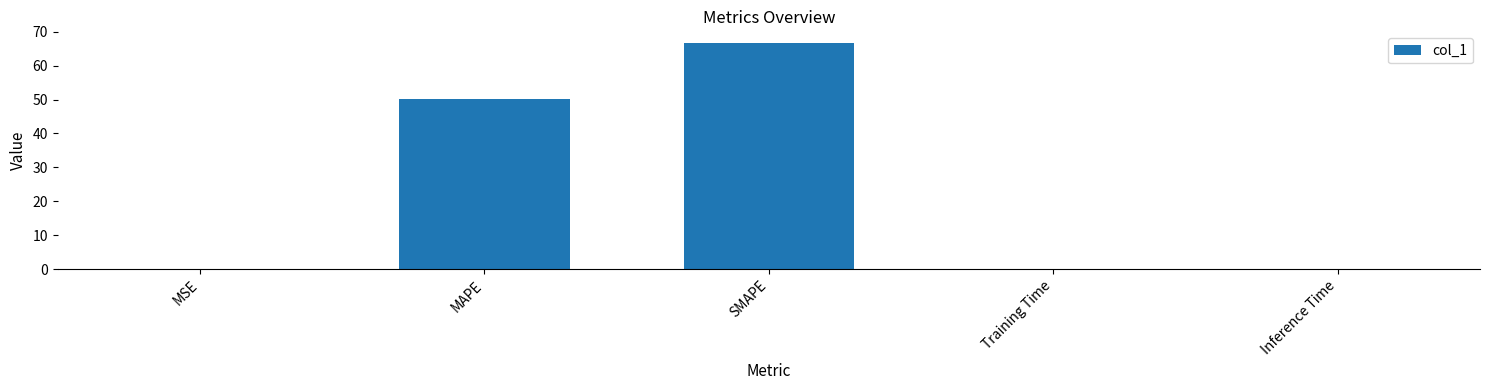

Which category has the highest value across all series?

SMAPE